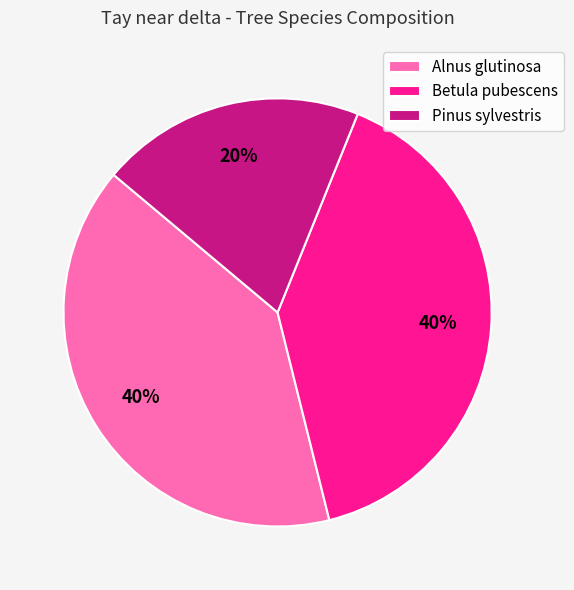

To the nearest percent, what percentage of the pie is Betula pubescens?

40%